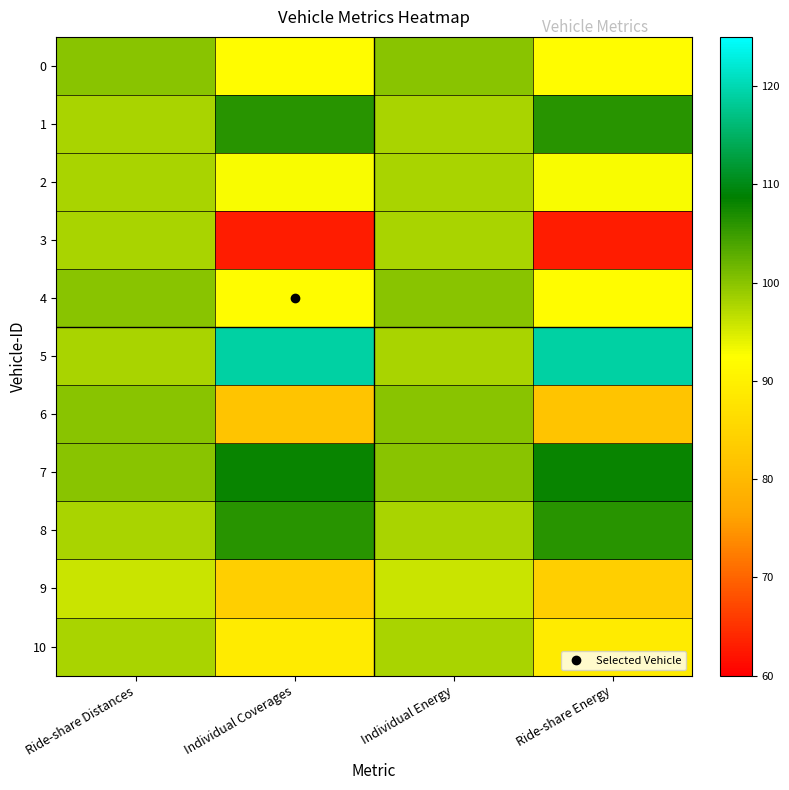

List the series in order of their peak value, highest first.

5, 7, 1, 8, 0, 4, 6, 2, 3, 10, 9